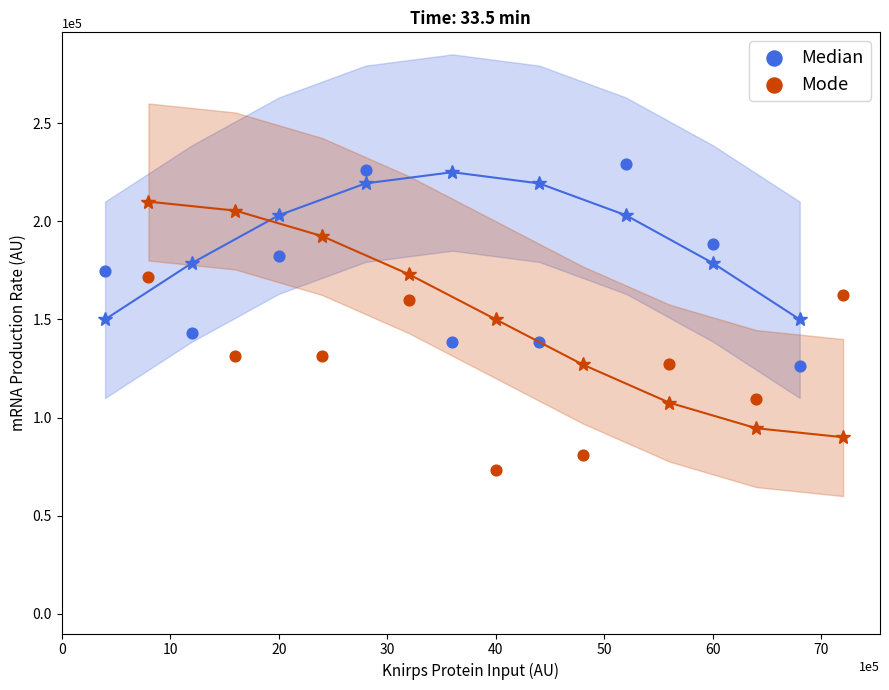

Which series contains the highest Y value?

Median